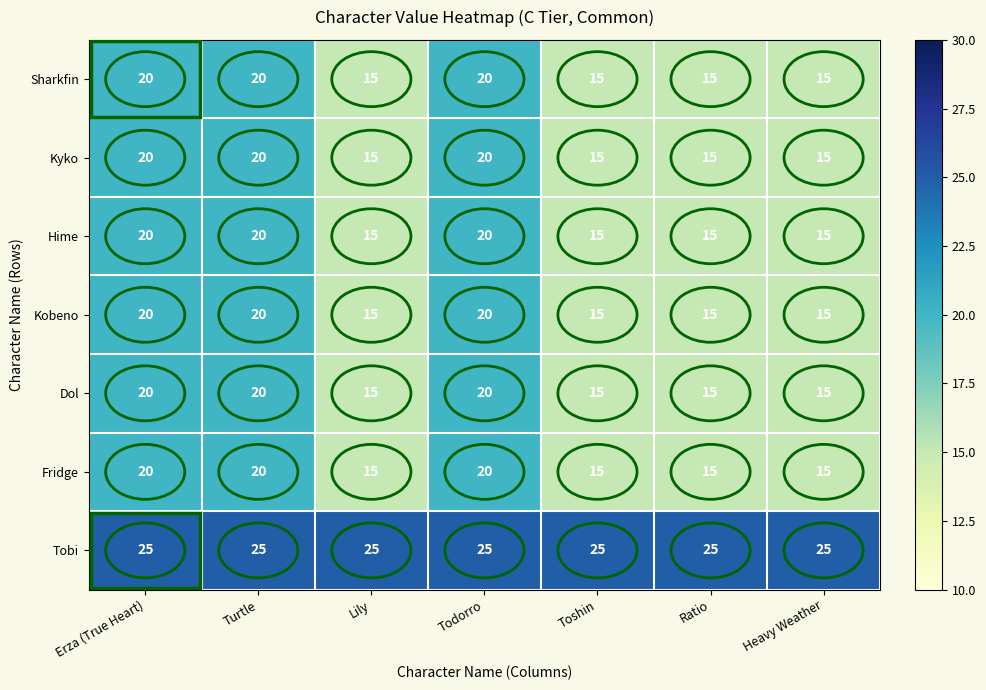

What is the spread (max minus min) of values at Ratio?

10